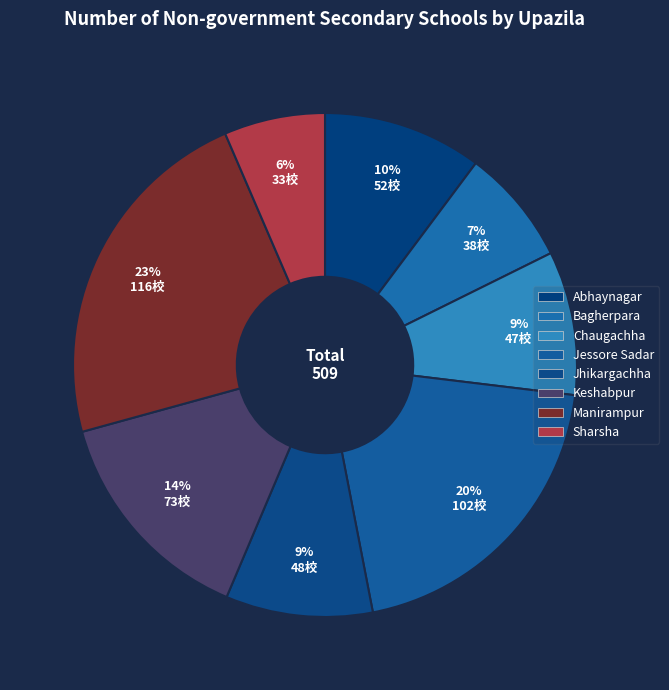

What percentage is the Jhikargachha slice, to the nearest percent?

9%